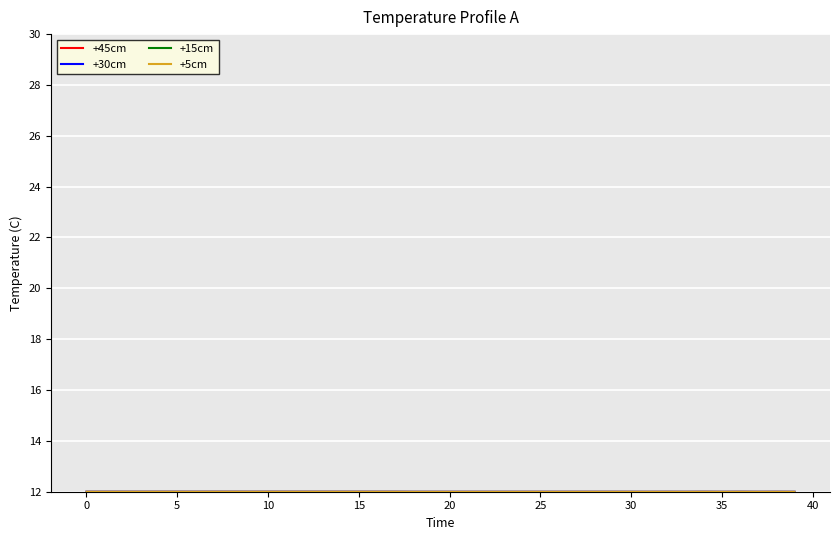

Which category has the lowest value in the +45cm series?

38